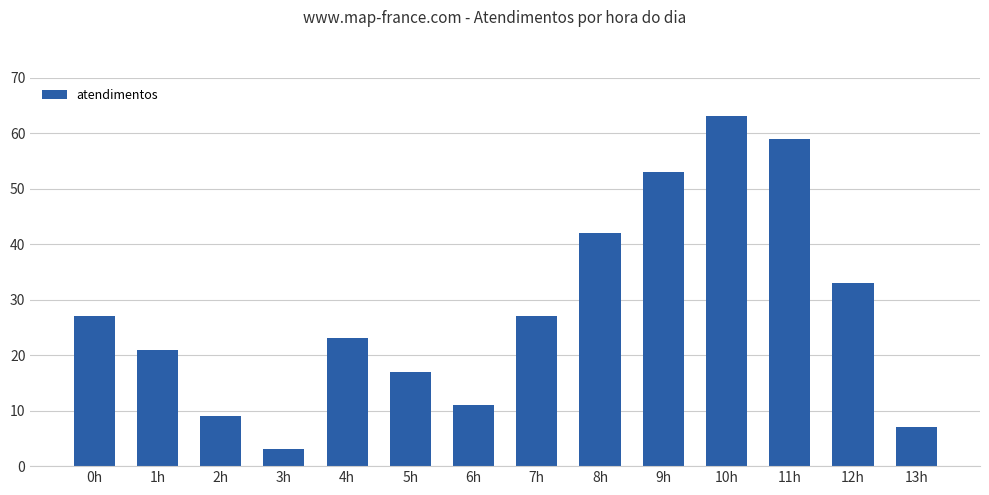

Which label corresponds to the largest value in the chart?

10h